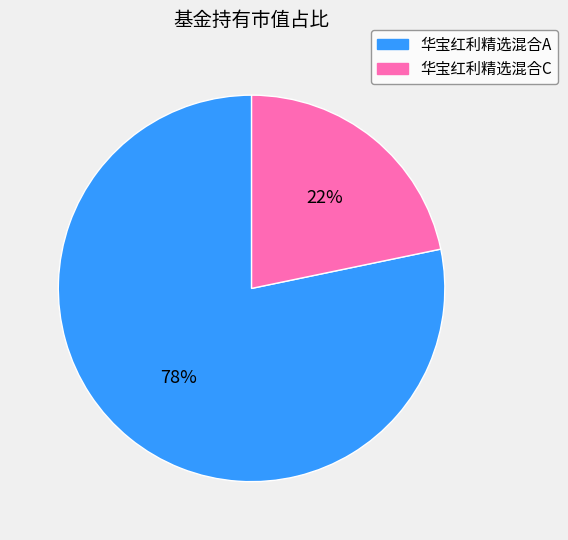

To the nearest percent, what is the average slice percentage?

50%